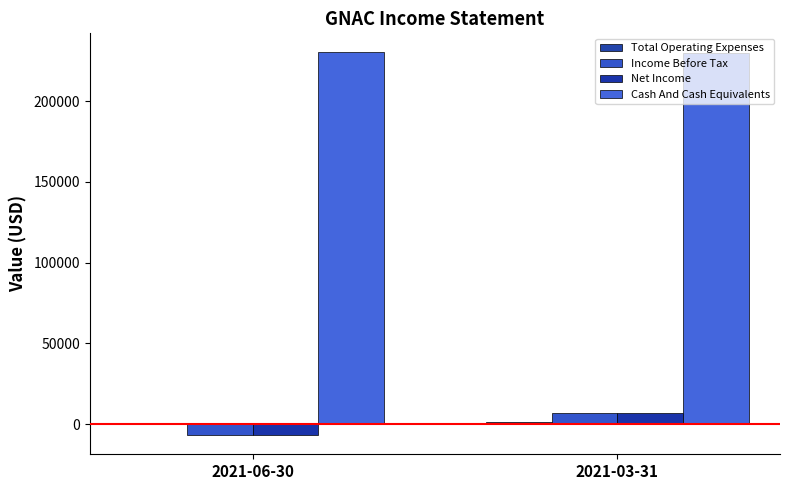

Does the chart contain stacked bars?

No